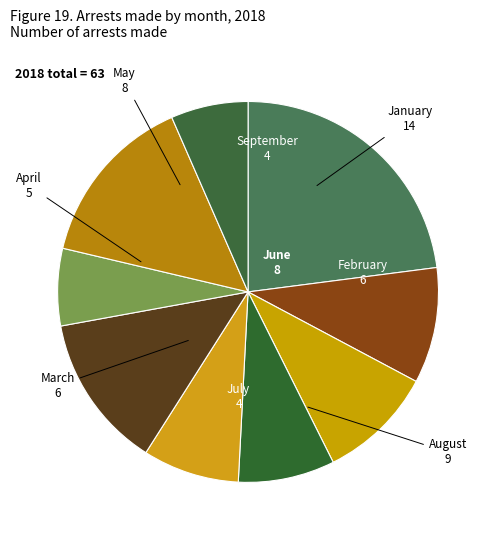

Count the number of slices in the pie.

9